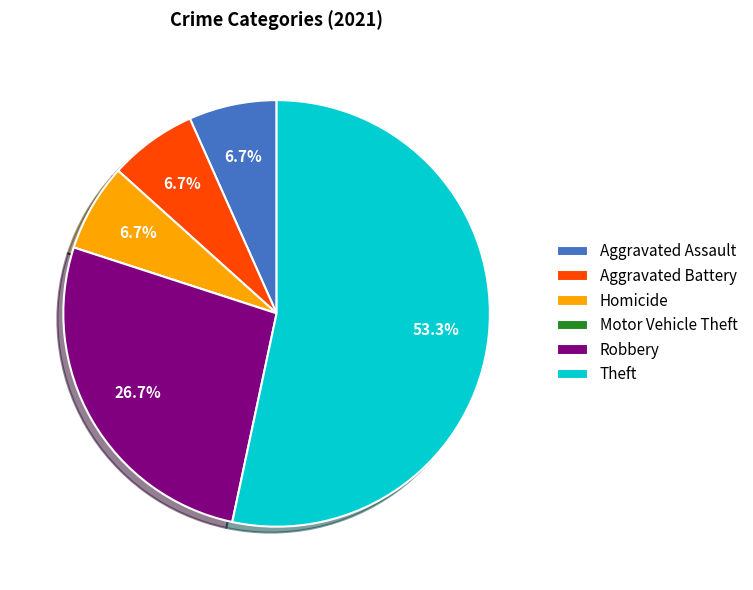

What is the ratio of the value at Homicide to the value at Aggravated Battery?

1.0